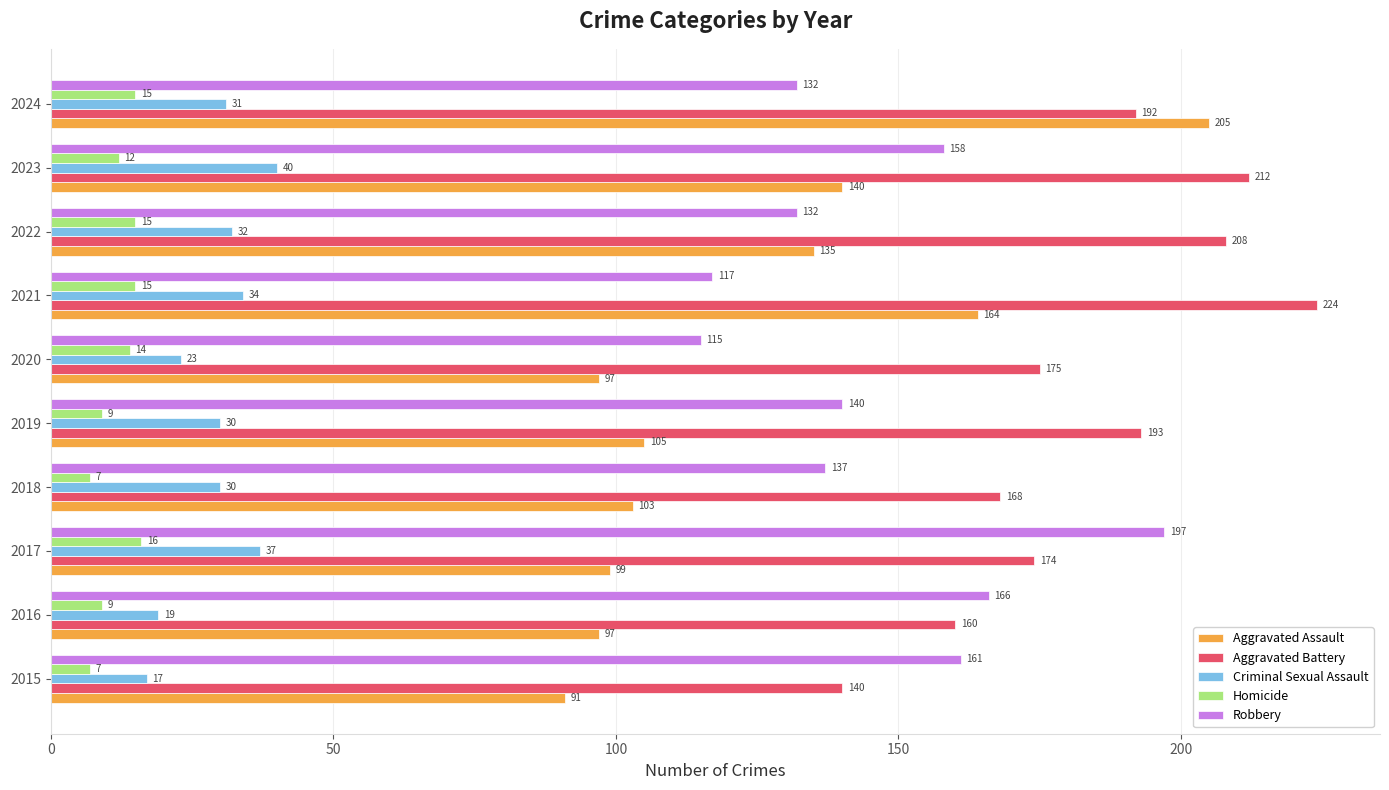

The value of Aggravated Assault at 2018 is 71. True or false?

False